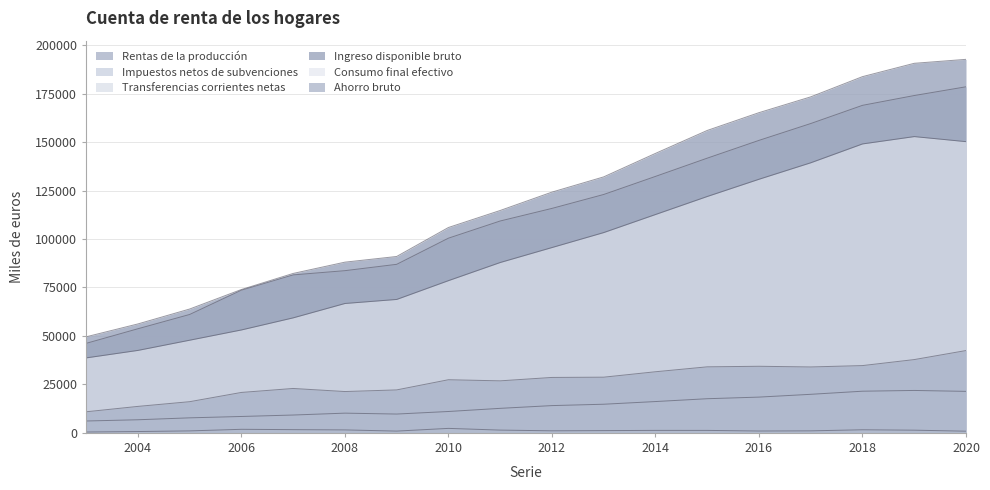

List the series in order of their peak value, lowest first.

Transferencias corrientes netas, Impuestos netos de subvenciones, Ahorro bruto, Consumo final efectivo, Rentas de la producción, Ingreso disponible bruto